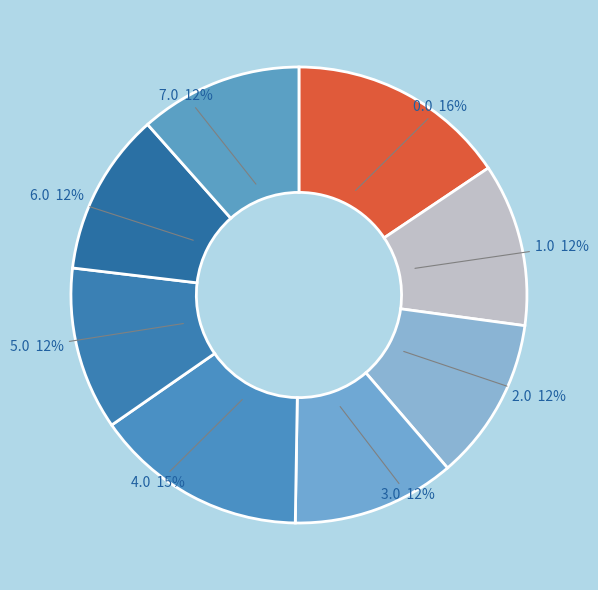

The 6.0 slice represents 3% of the pie. True or false?

False